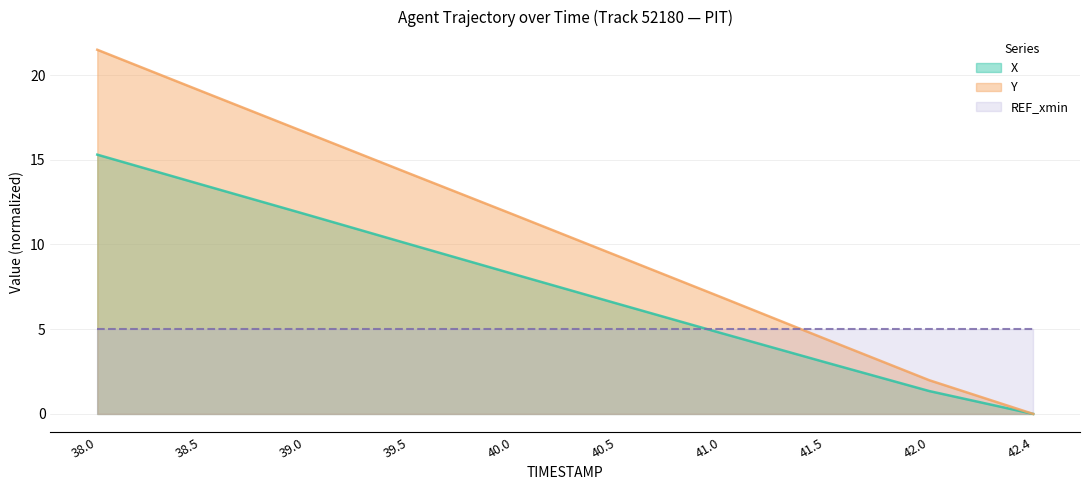

What position from the right is 42.0?

2